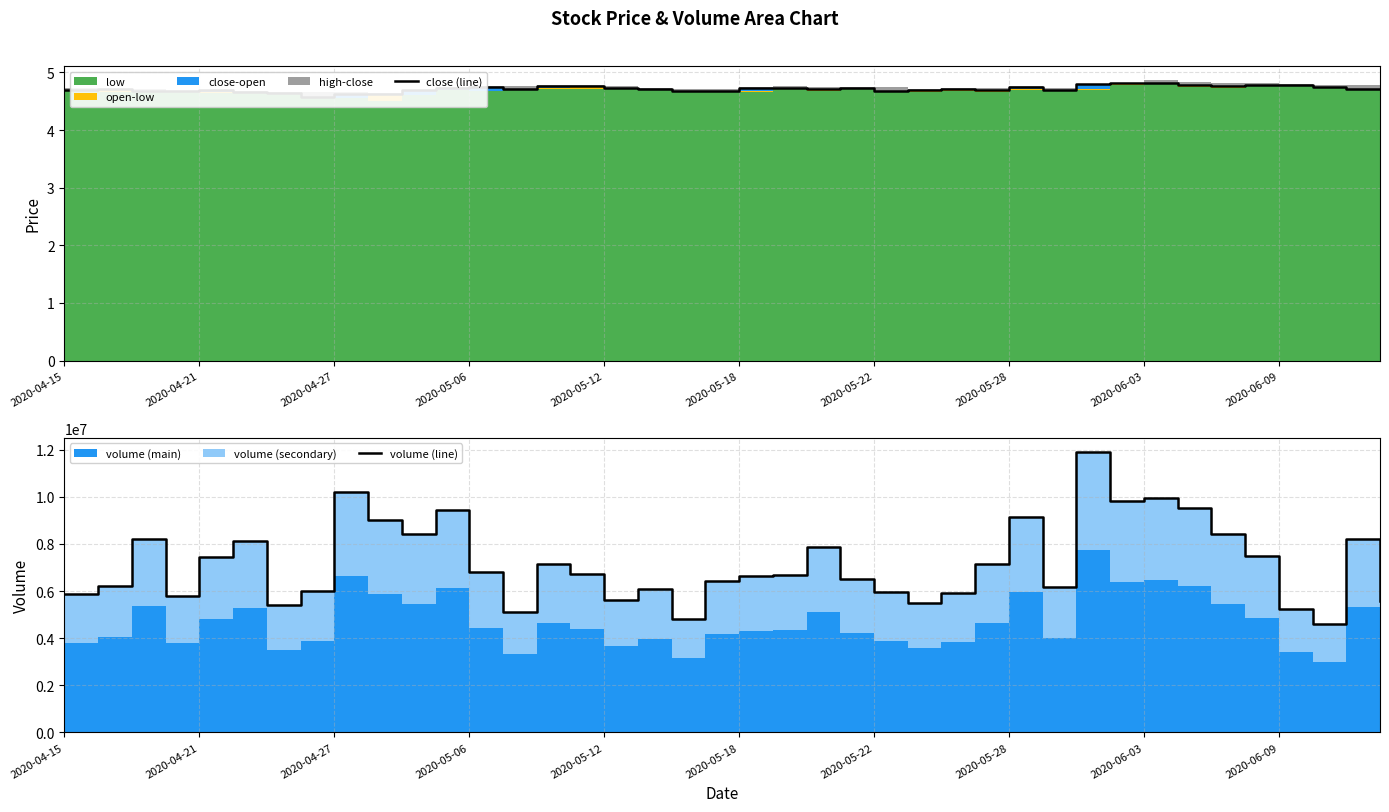

At how many categories does at least one series exceed 850638?

40